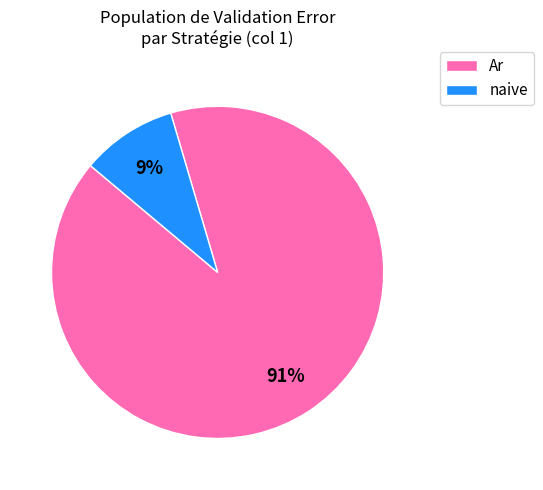

To the nearest percent, what is the average slice percentage?

50%